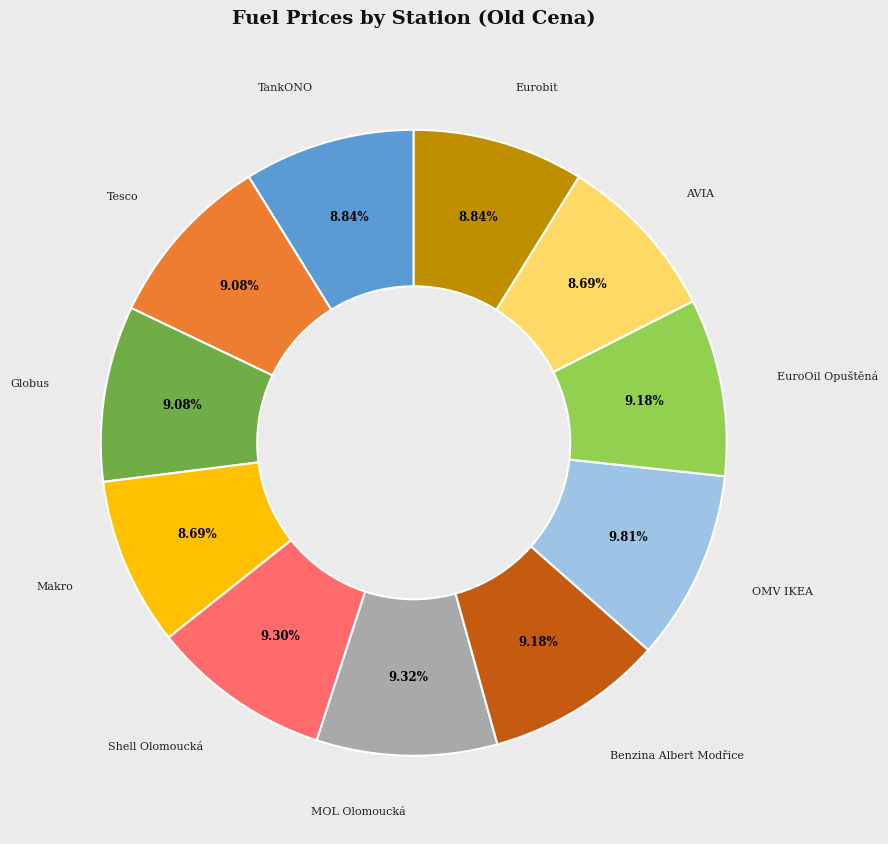

Does any single category account for the majority?

No